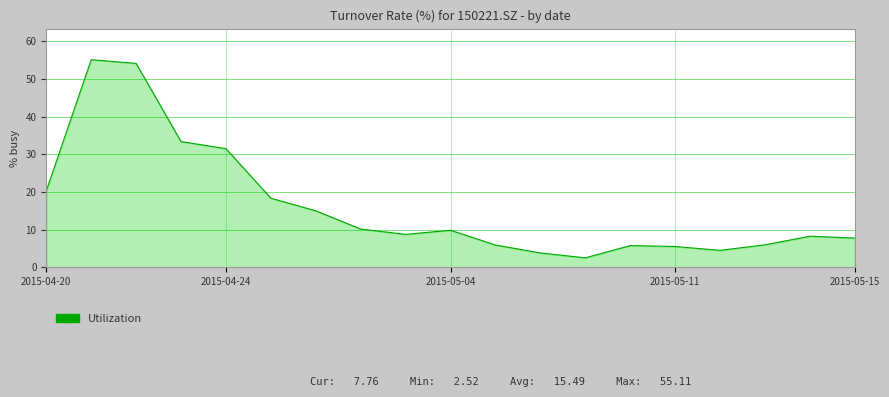

What is the maximum value shown in the chart?

55.1